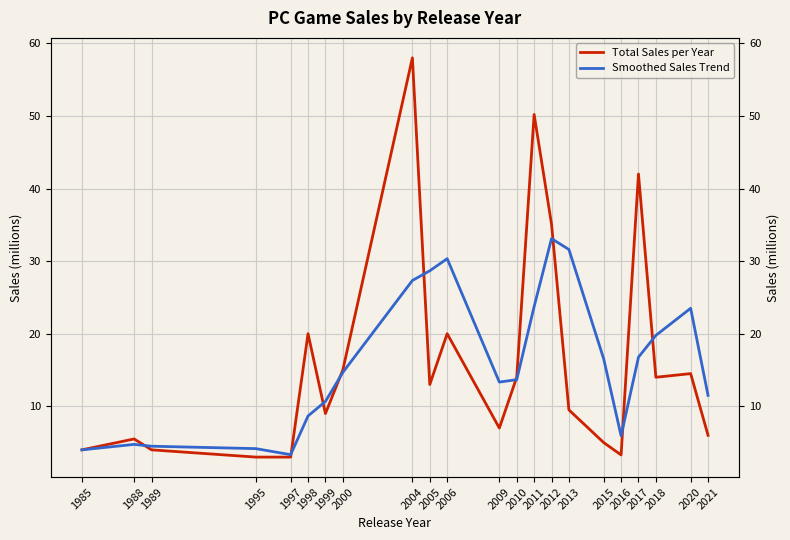

What is the approximate value of Smoothed Sales Trend at 2017?

16.8